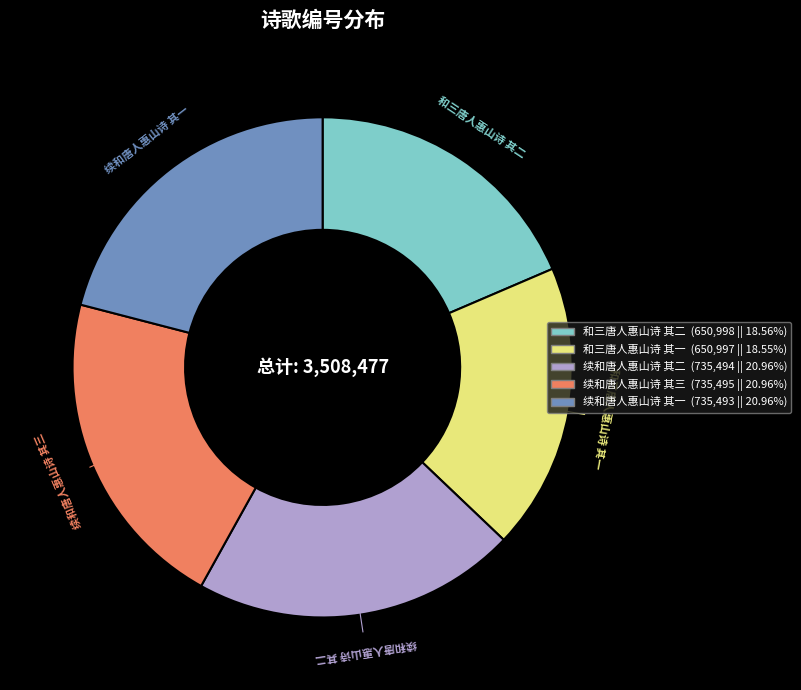

Is it true that 续和唐人惠山诗 其二 is 21% of the pie?

True